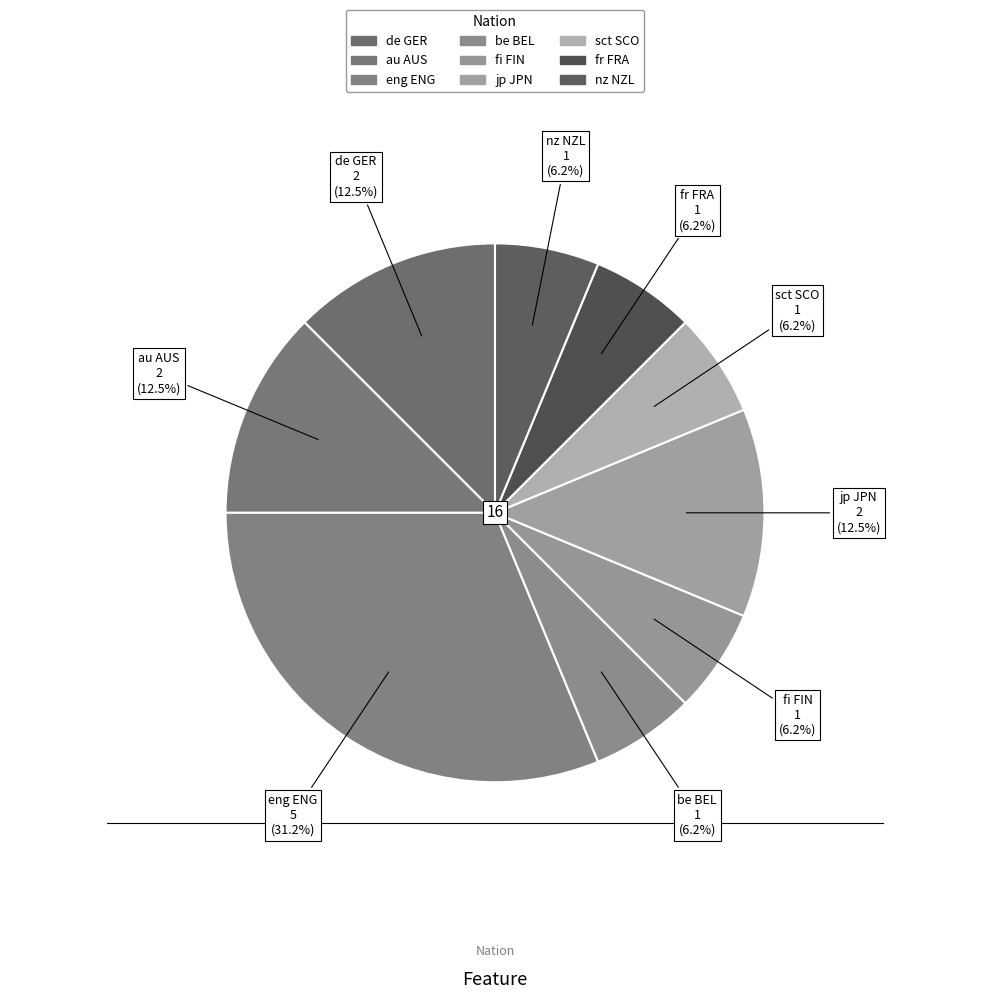

How many slices are in this pie chart?

9